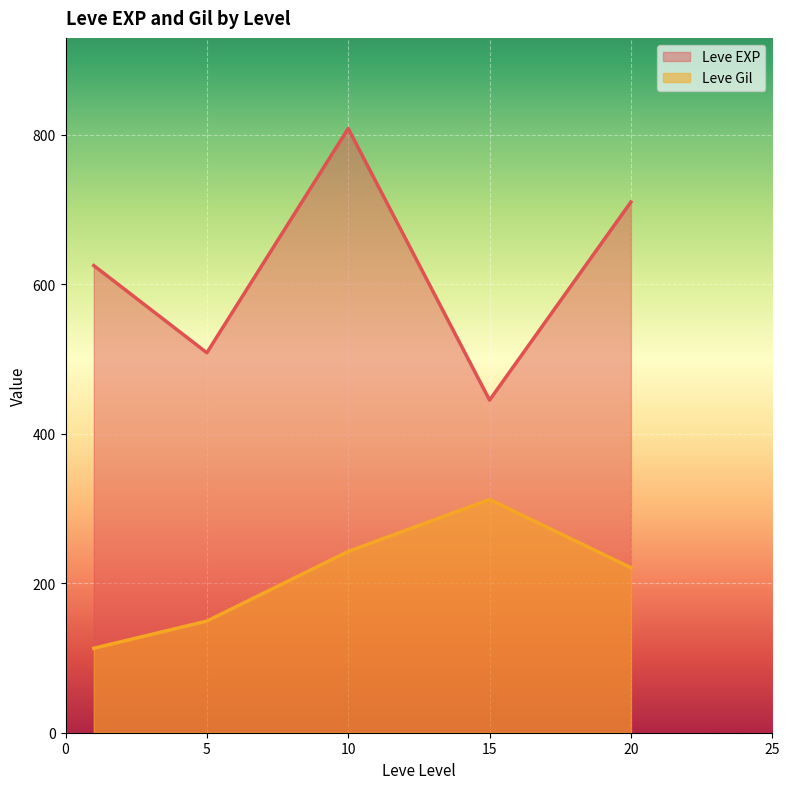

What are all the series names shown in the legend?

Leve EXP, Leve Gil